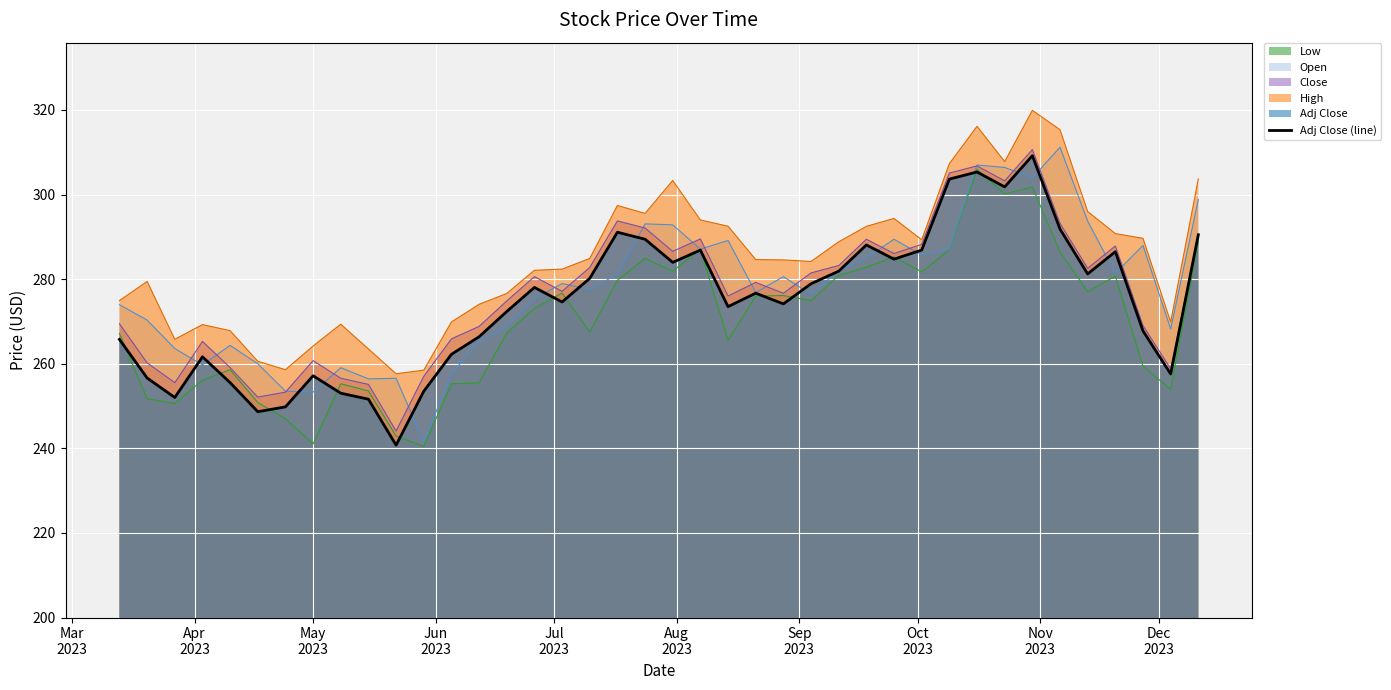

Count the number of values greater than 276.

20